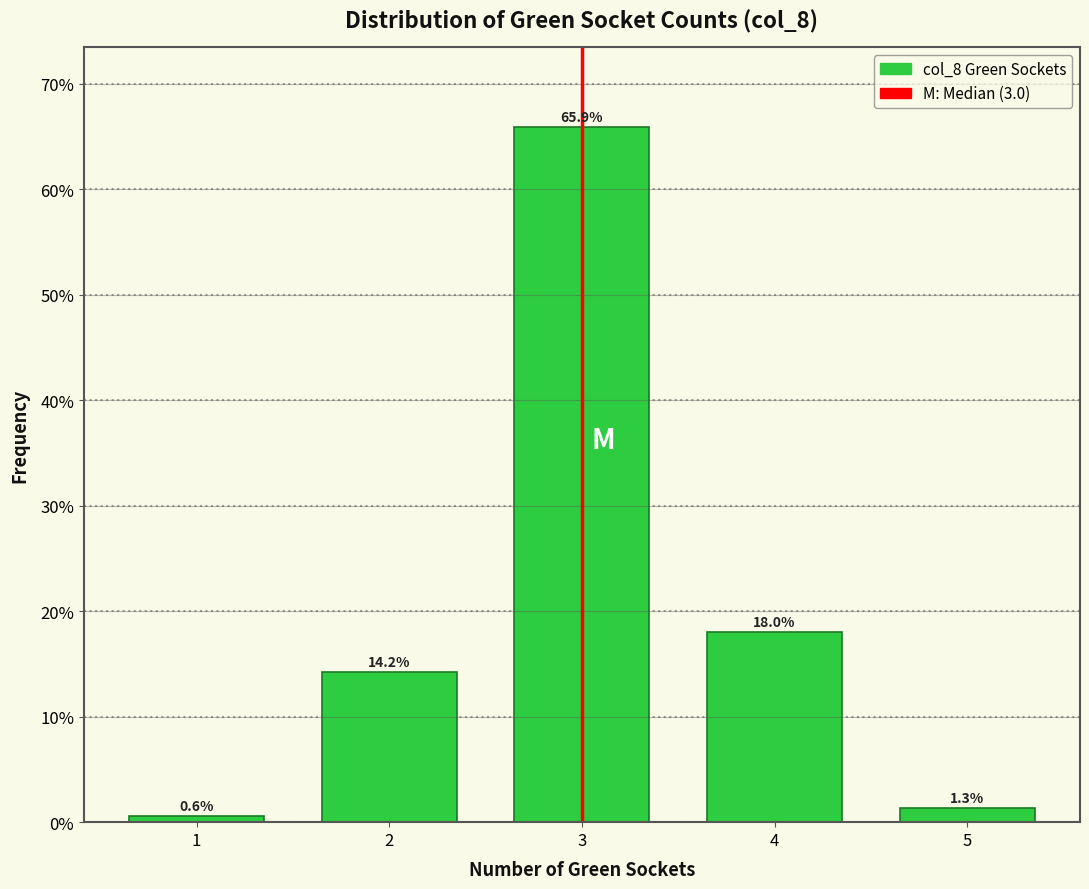

Reading right to left, list all the values displayed in this chart.

1.3	18.0	65.9	14.2	0.6